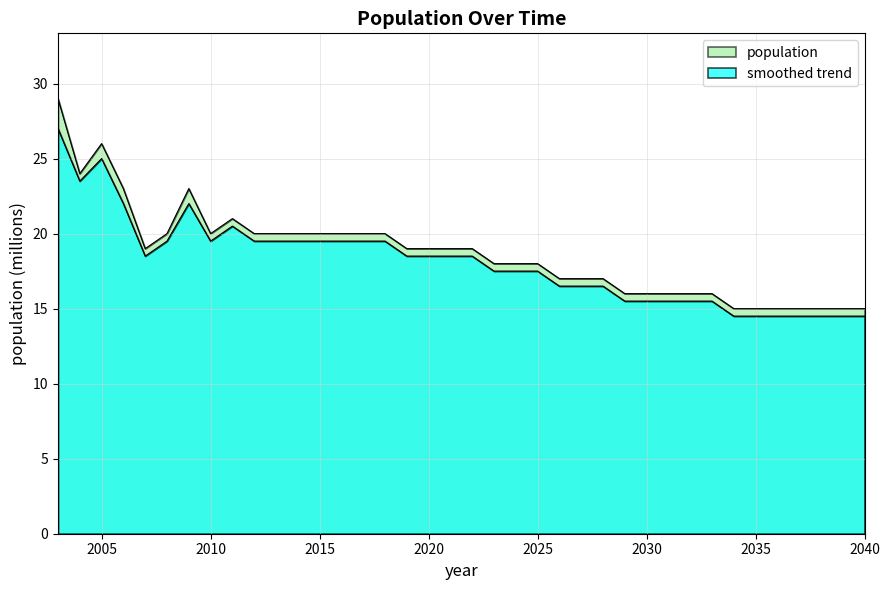

What is the difference between the population values at 2005 and 2028?

9.0